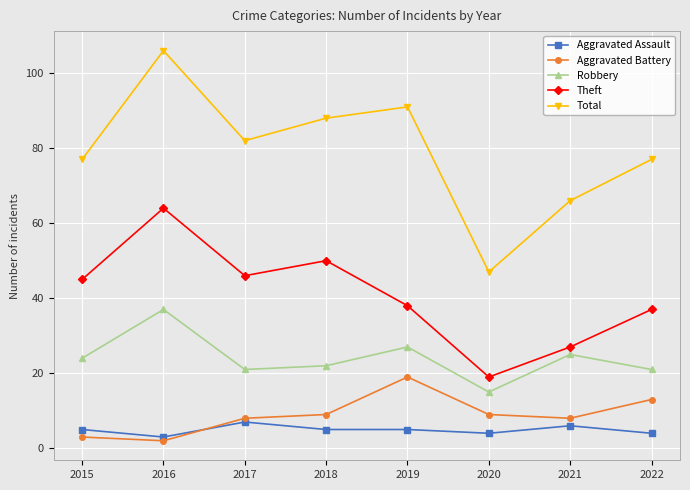

The value of Aggravated Battery at 2016 is 2. True or false?

True